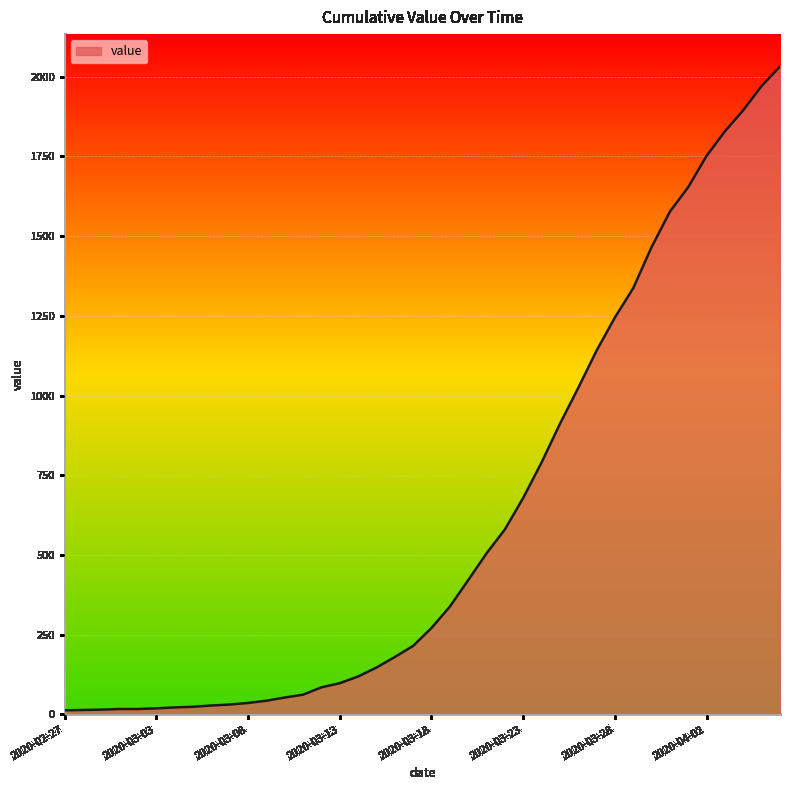

What is the difference between the maximum and minimum values?

2019